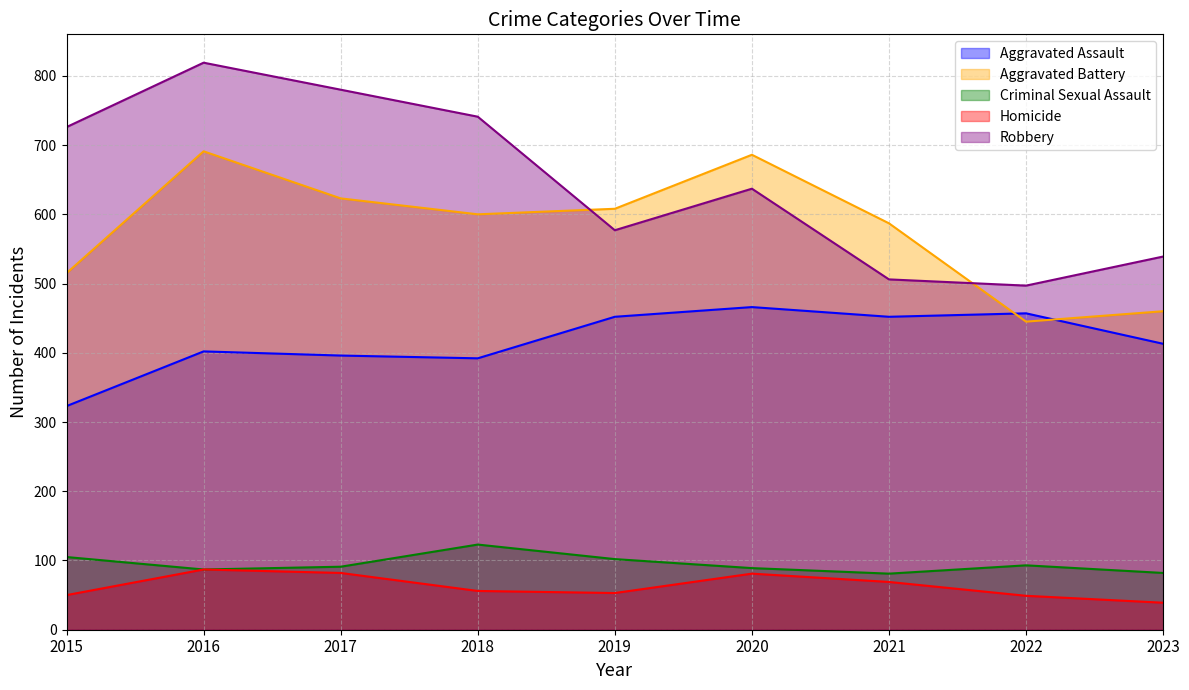

At which category does the chart reach its minimum across all series?

2023